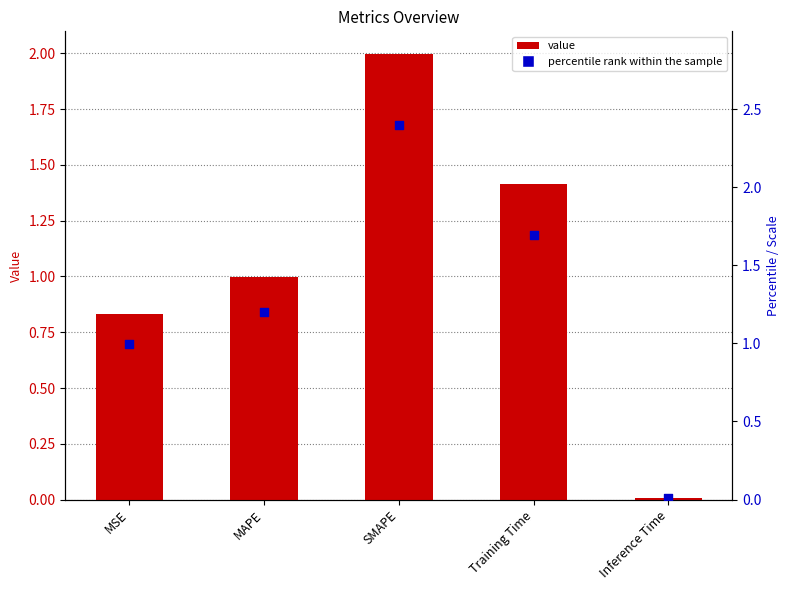

At which category is the sum across all series the highest?

SMAPE